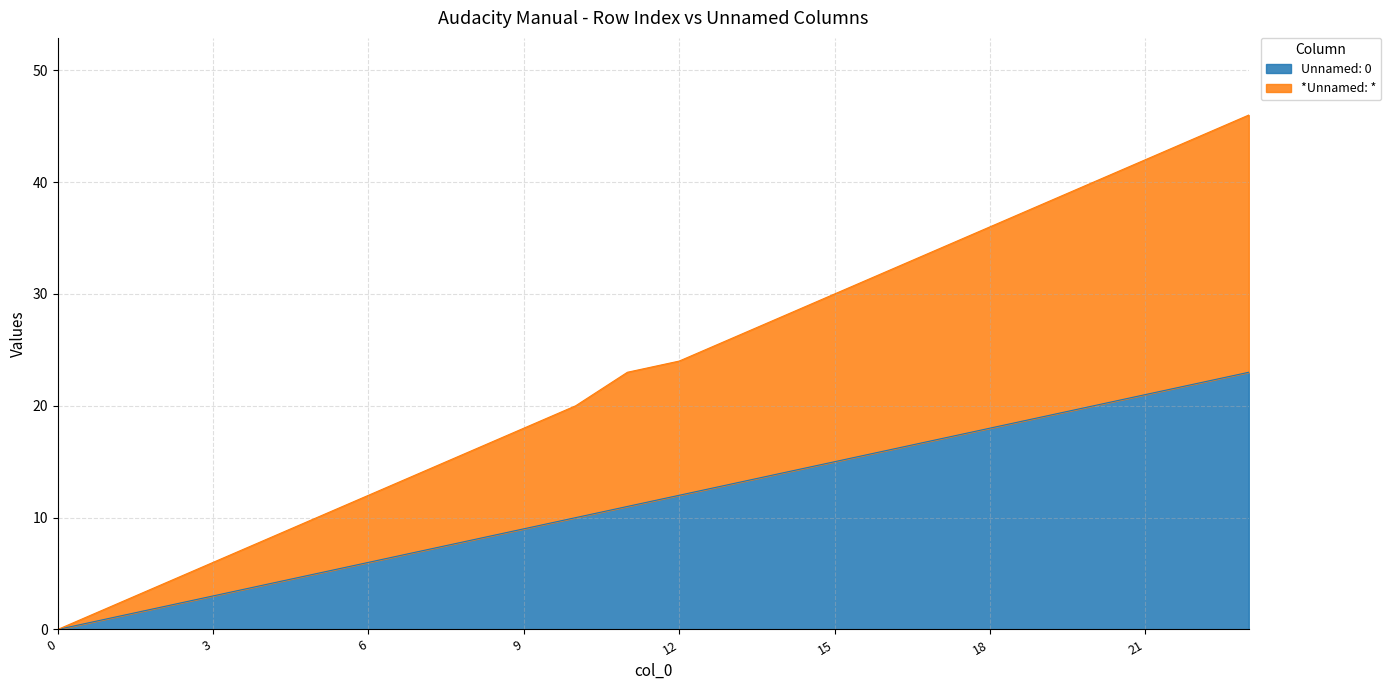

Between 12 and 2, which is larger?

12